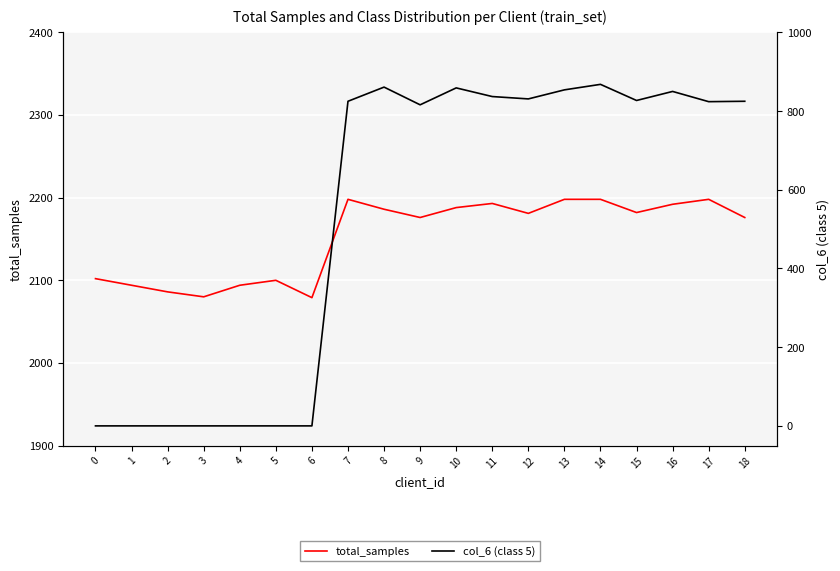

What are all the series names shown in the legend?

total_samples, col_6 (class 5)